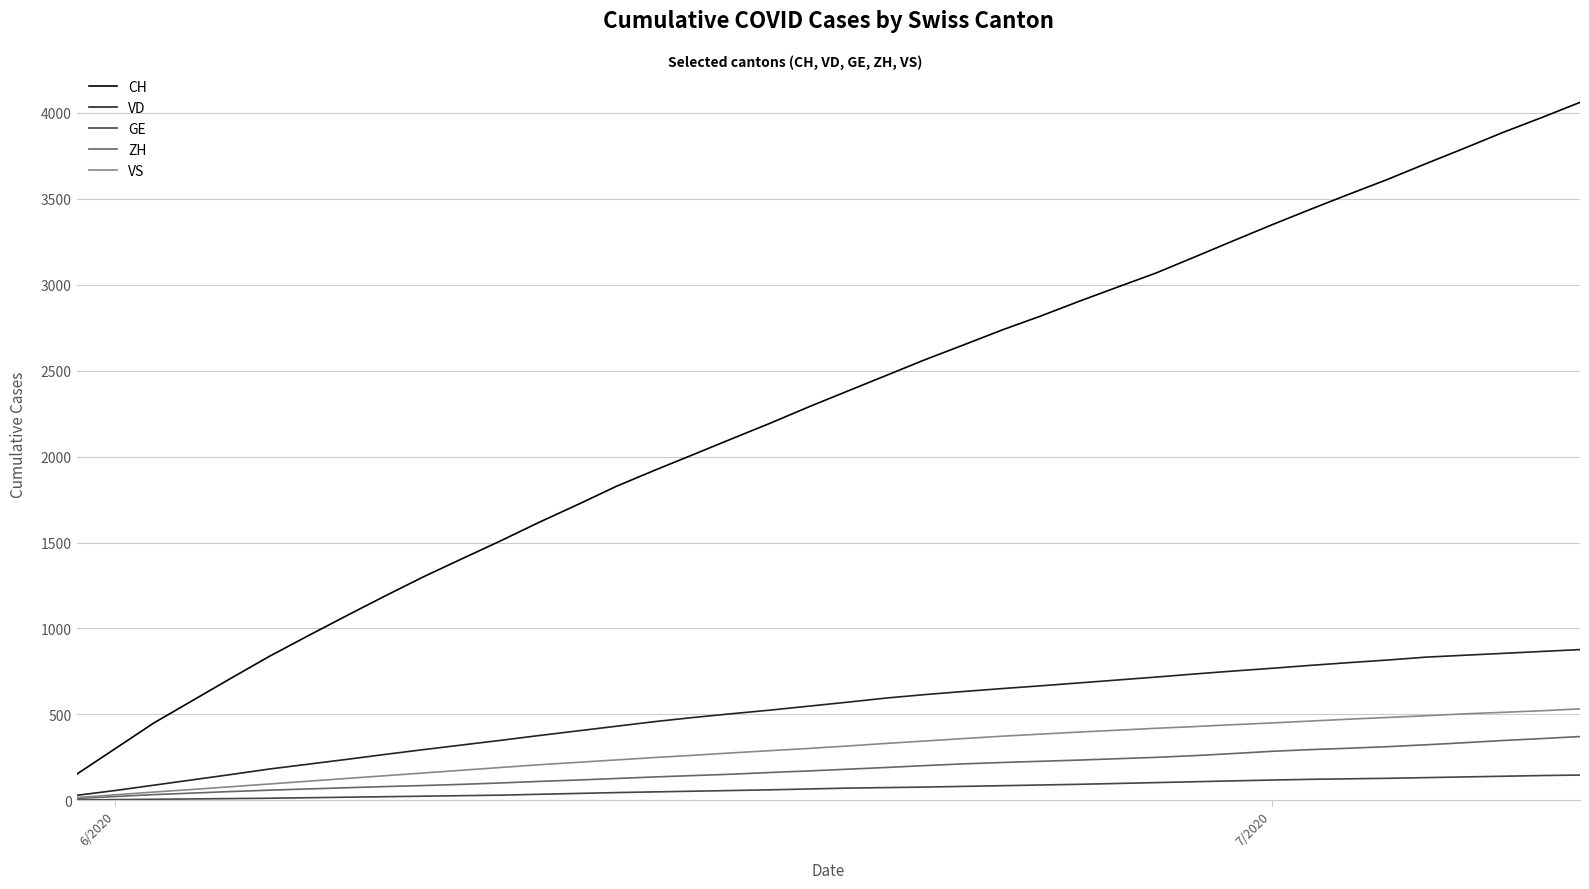

Which series has the largest range (max minus min)?

CH